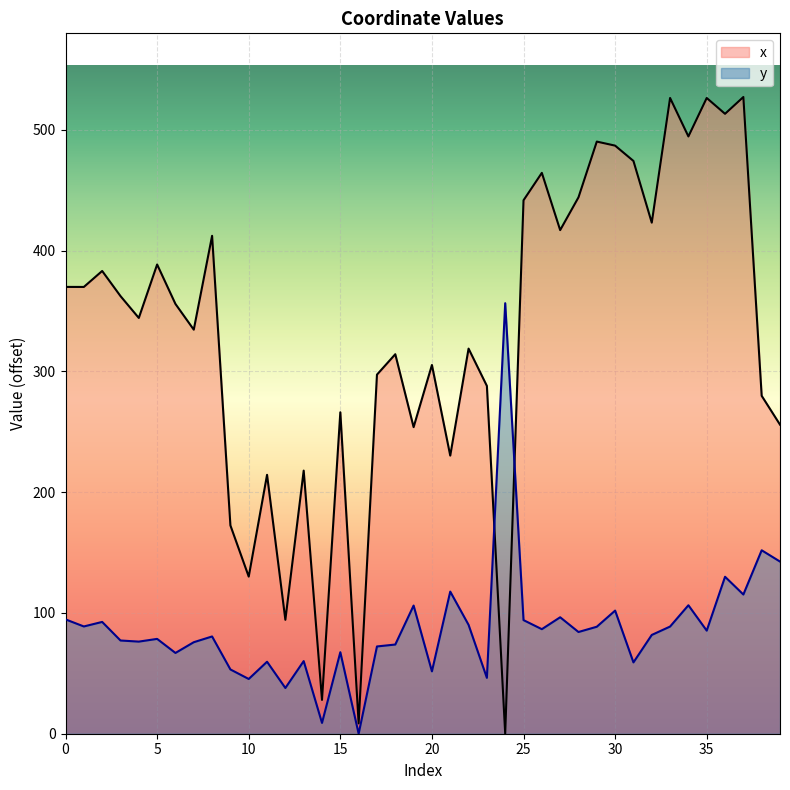

What is the average value of the y series?

87.3